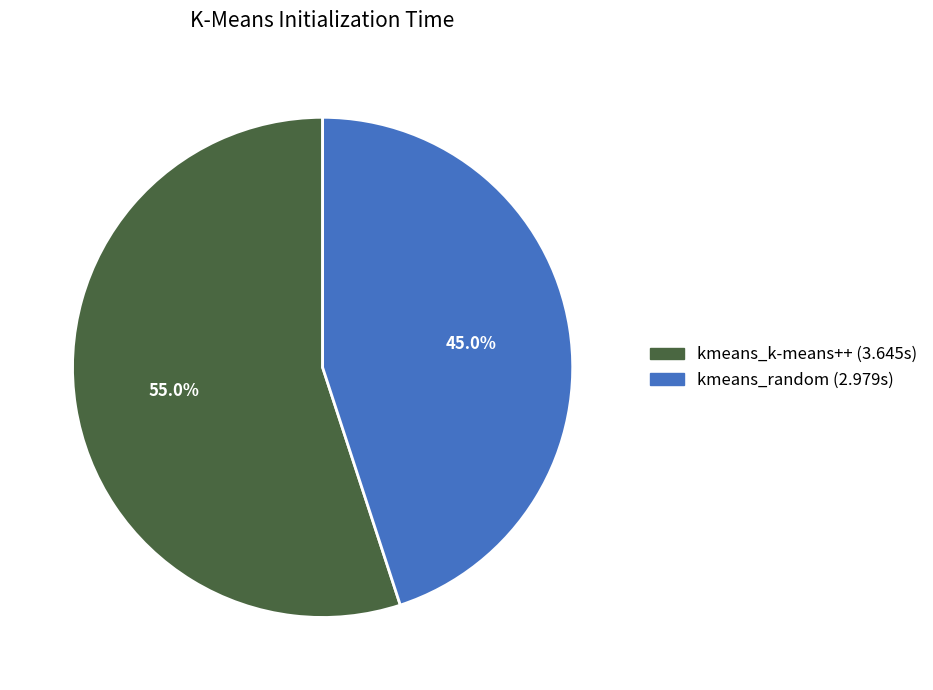

How many slices are in this pie chart?

2